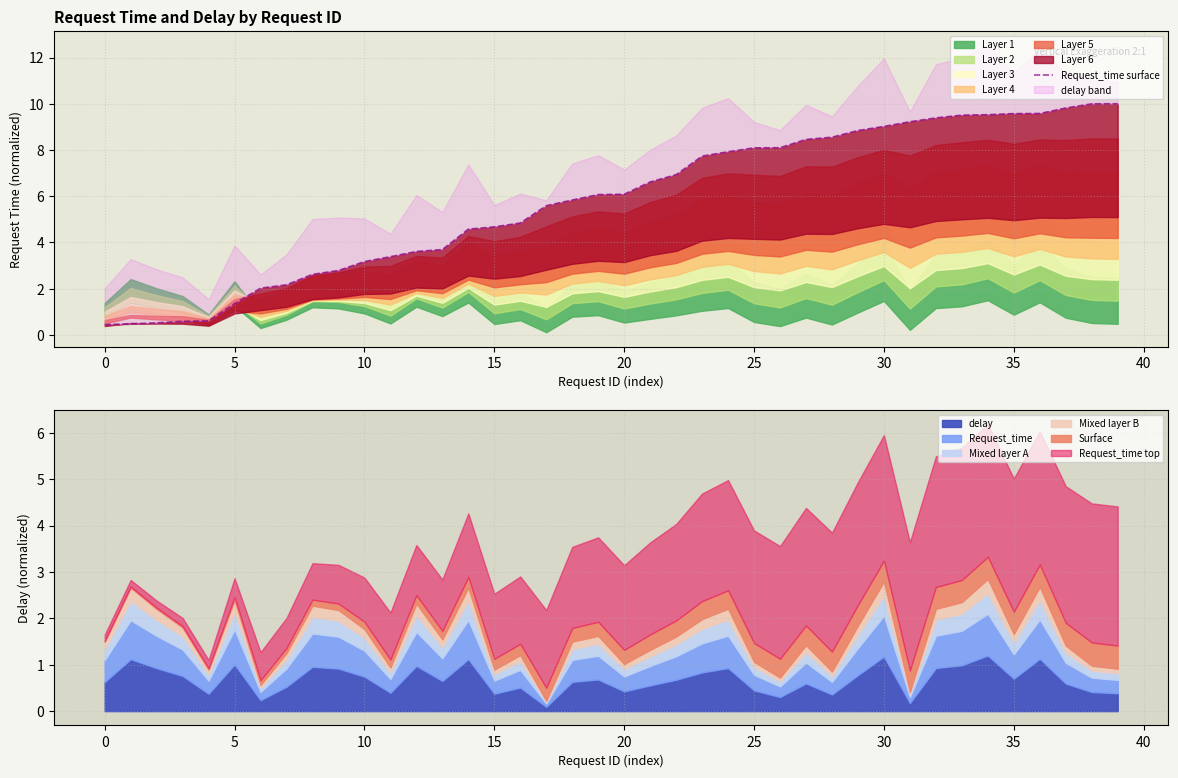

How many values exceed 6?

21